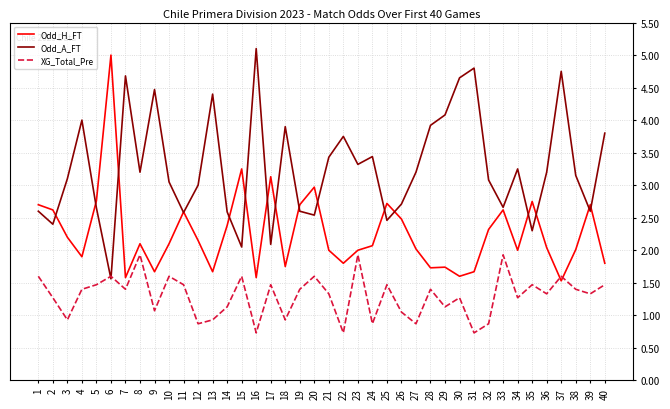

What is the sum of all XG_Total_Pre values?

51.9